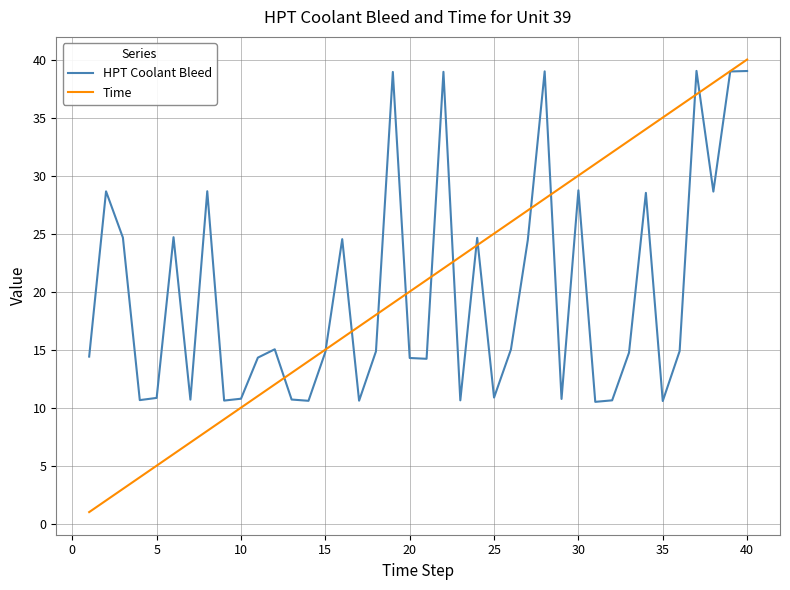

Which series has the widest spread of values?

Time